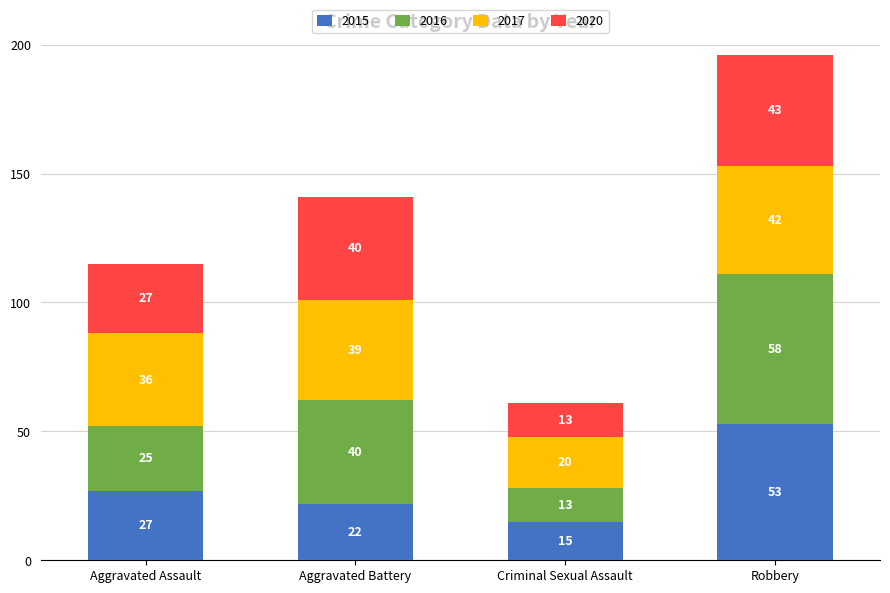

List the labels in order of 2015 value, largest first.

Robbery, Aggravated Assault, Aggravated Battery, Criminal Sexual Assault